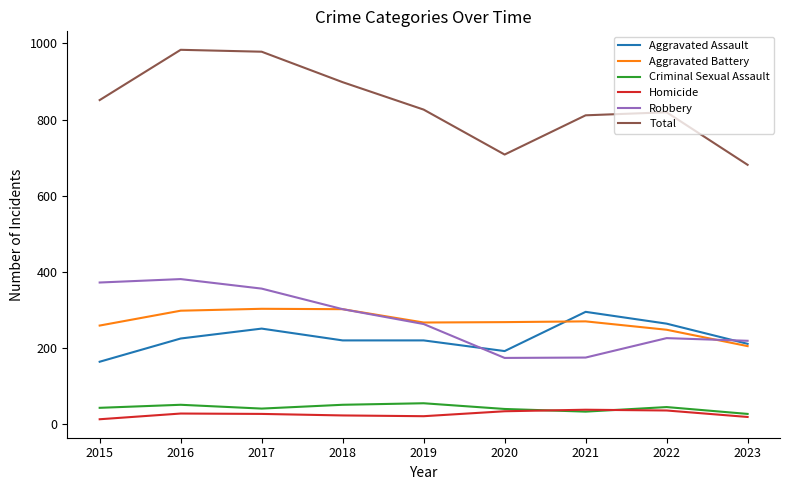

How many series are shown in this chart?

6